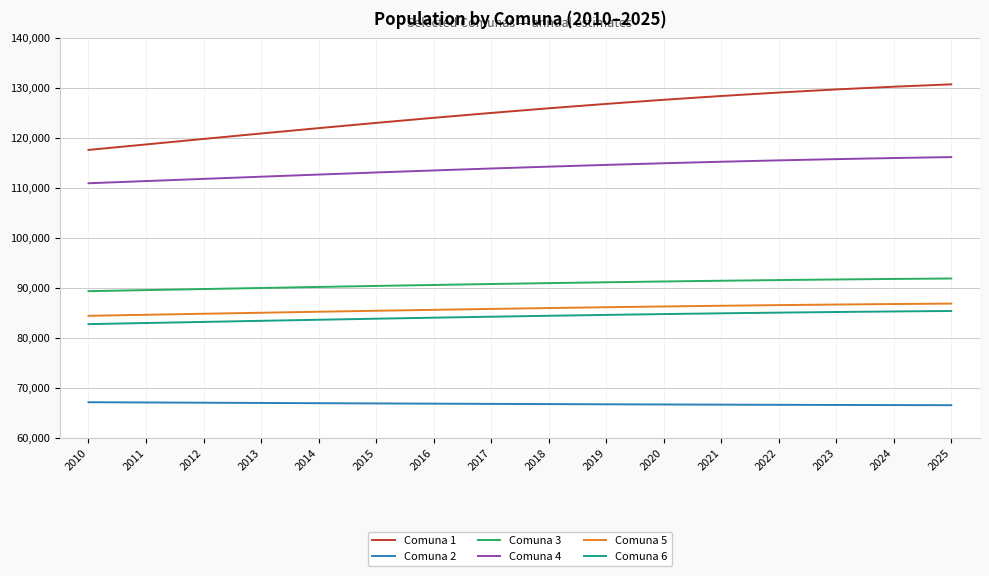

Is it true that Comuna 2 equals 23526 at 2022?

False